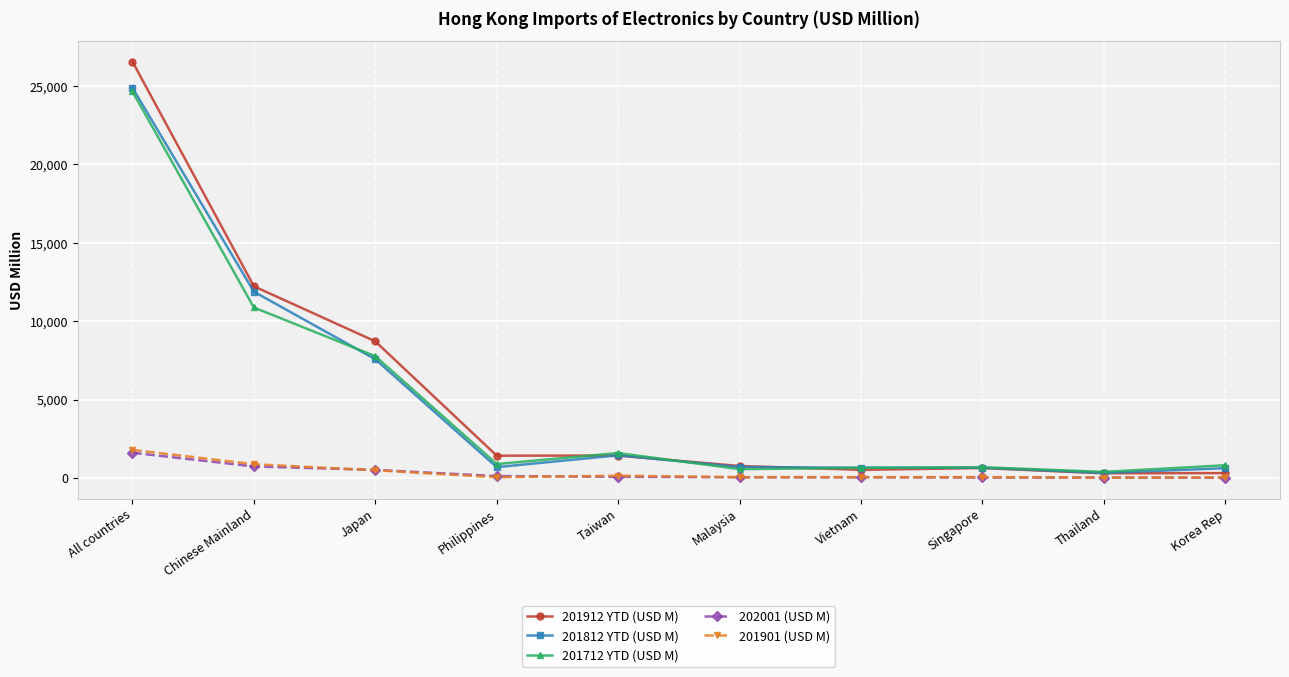

In 201712 YTD (USD M), how many points are higher than both neighbors (excluding endpoints)?

2